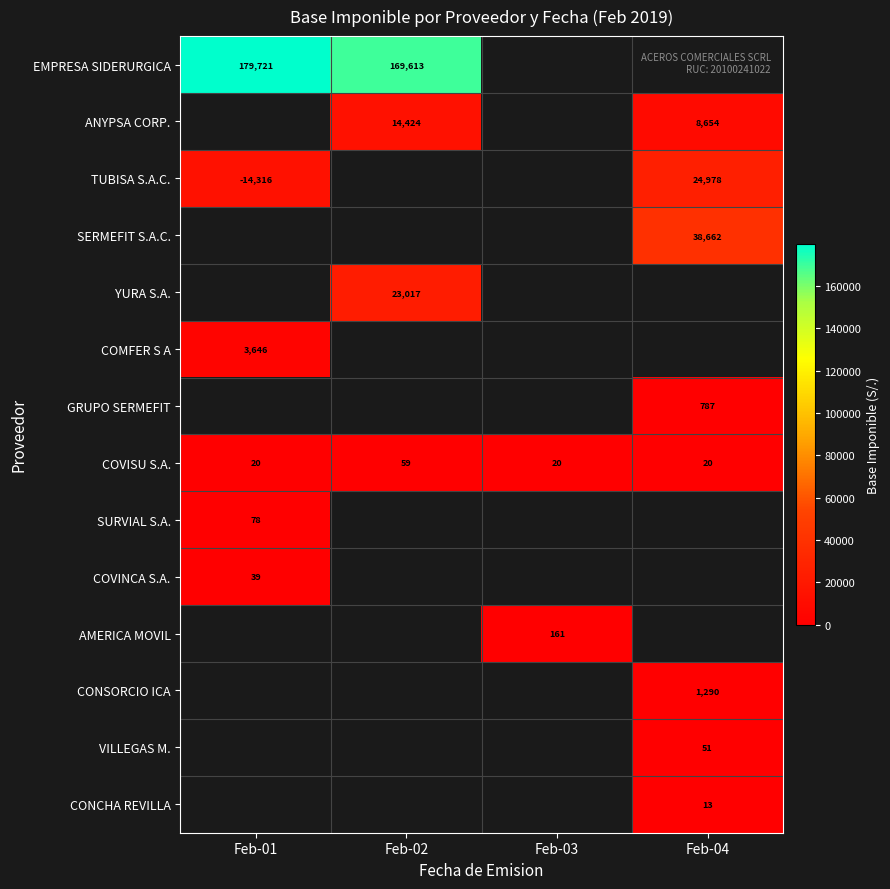

Is the value of ANYPSA CORP. at Feb-02 greater than the value of AMERICA MOVIL at Feb-03?

Yes